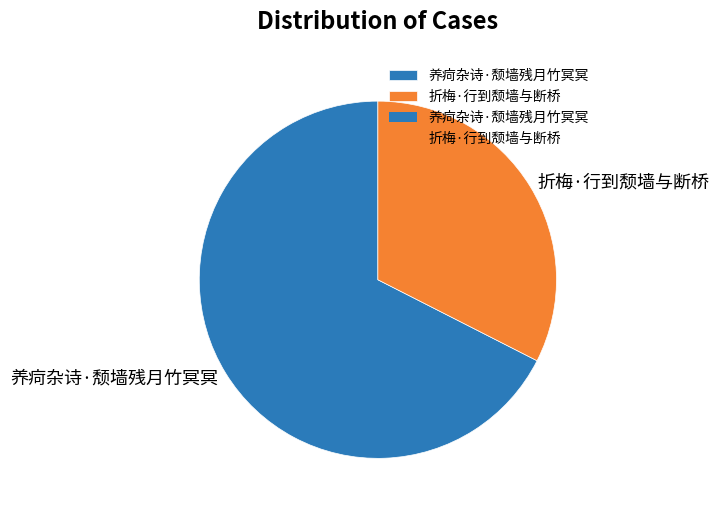

Does 折梅·行到颓墙与断桥 account for over 50% of the chart?

No